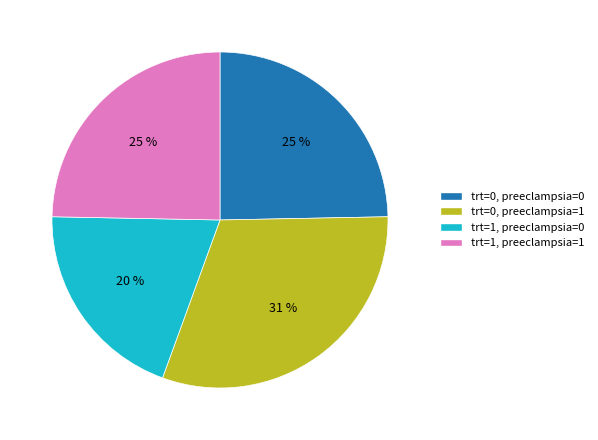

To the nearest percent, what portion does trt=1, preeclampsia=0 represent?

20%